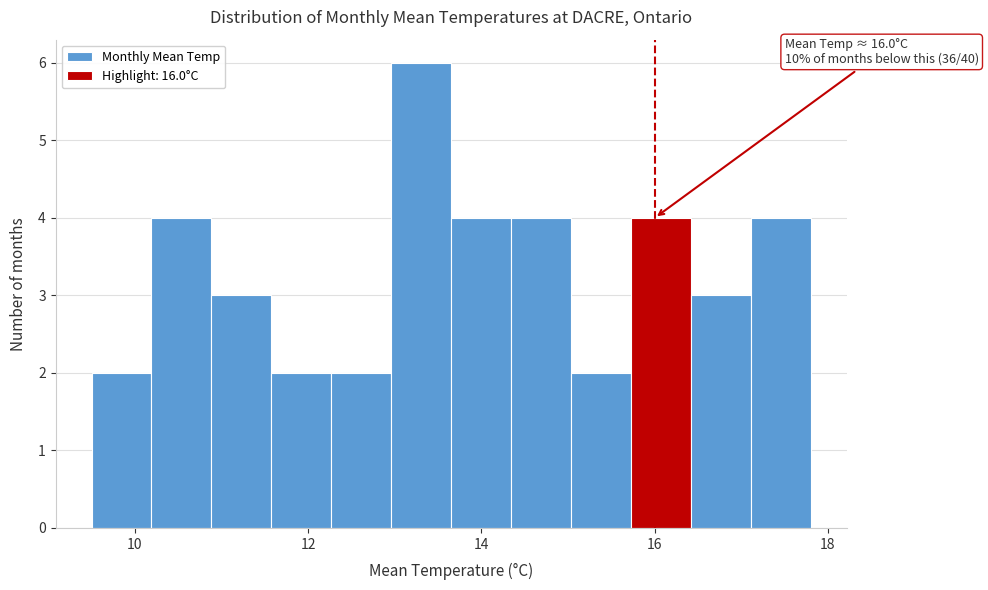

Read against the x-axis, roughly where is the centre of the tallest bar?

13.4